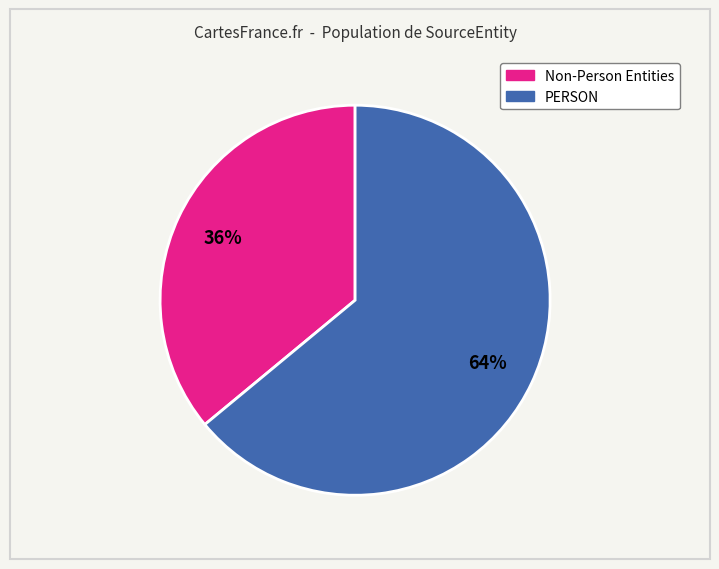

To the nearest percent, what is the difference between the largest and smallest slice percentages?

28%